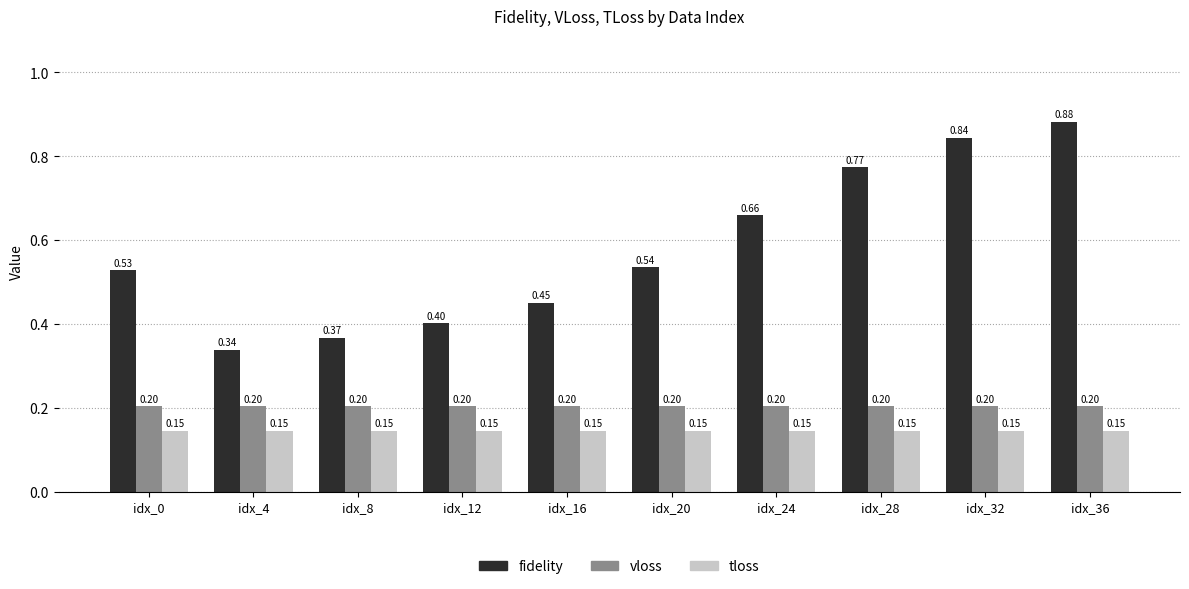

At which category is the sum across all series the highest?

idx_36